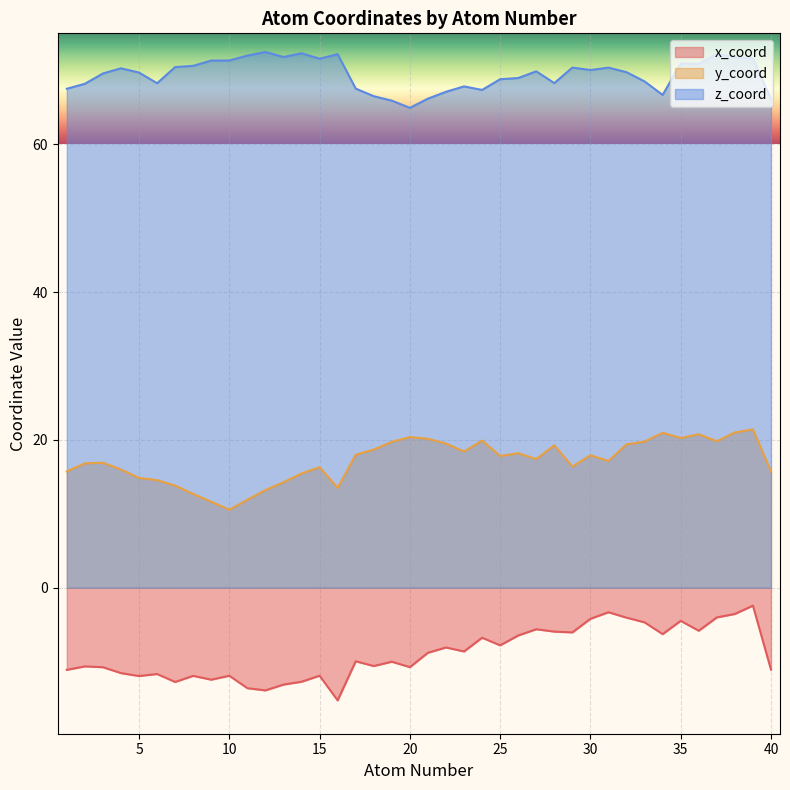

List the series in order of their peak value, lowest first.

x_coord, y_coord, z_coord